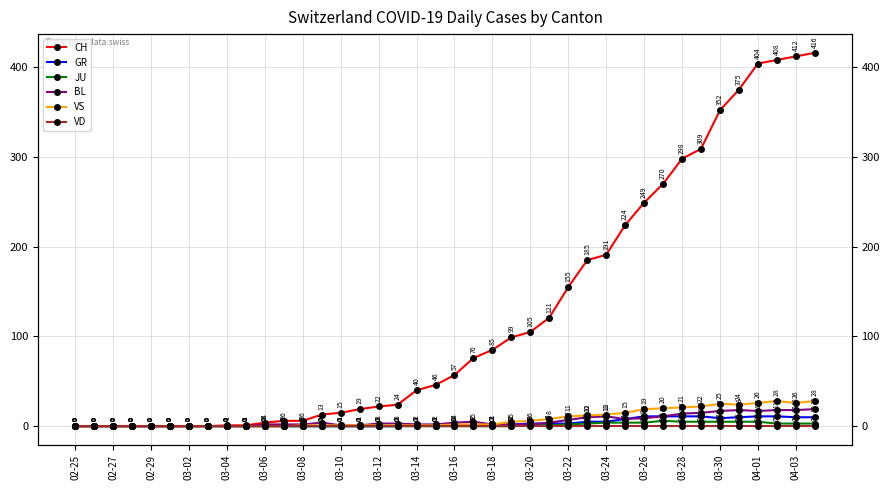

Rank the series at 03-18 from highest to lowest value.

CH, BL, GR, JU, VS, VD